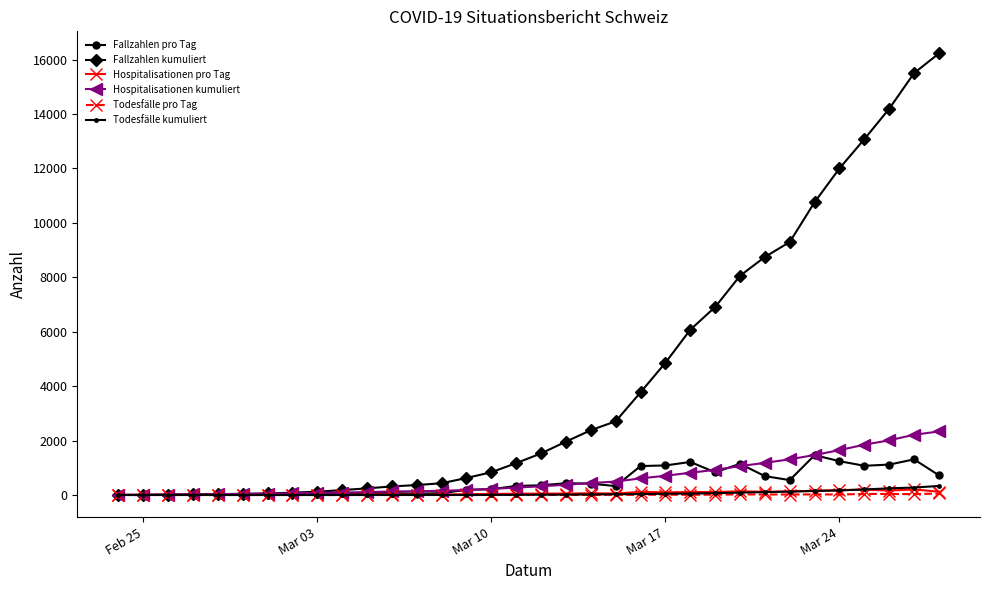

How many lines are shown in the chart?

6